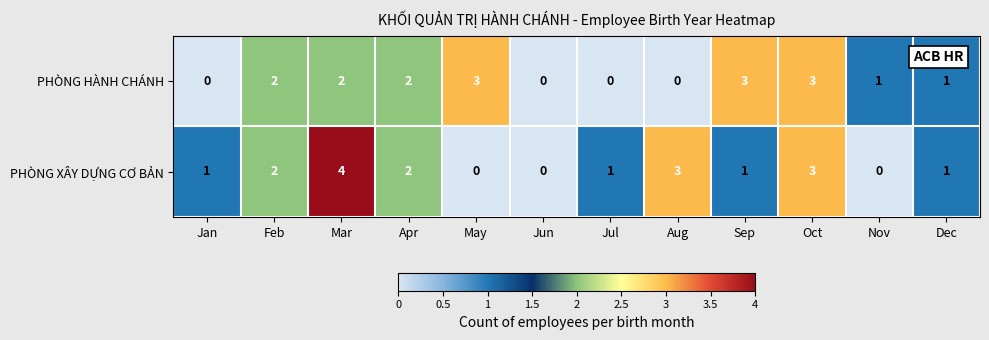

Reading right to left, extract all data points from this chart.

PHÒNG HÀNH CHÁNH: Dec=1	Nov=1	Oct=3	Sep=3	Aug=0	Jul=0	Jun=0	May=3	Apr=2	Mar=2	Feb=2	Jan=0
PHÒNG XÂY DỰNG CƠ BẢN: Dec=1	Nov=0	Oct=3	Sep=1	Aug=3	Jul=1	Jun=0	May=0	Apr=2	Mar=4	Feb=2	Jan=1